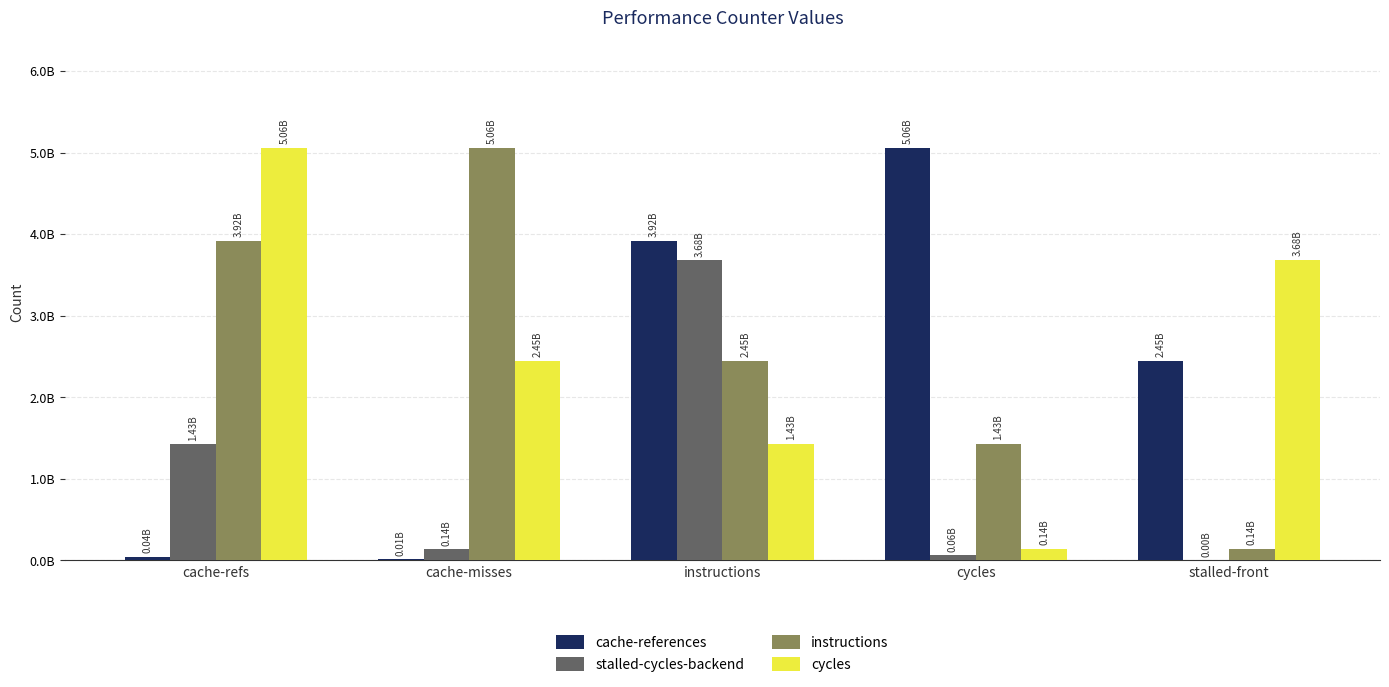

Are the bars grouped side by side (vs. stacked)?

Yes